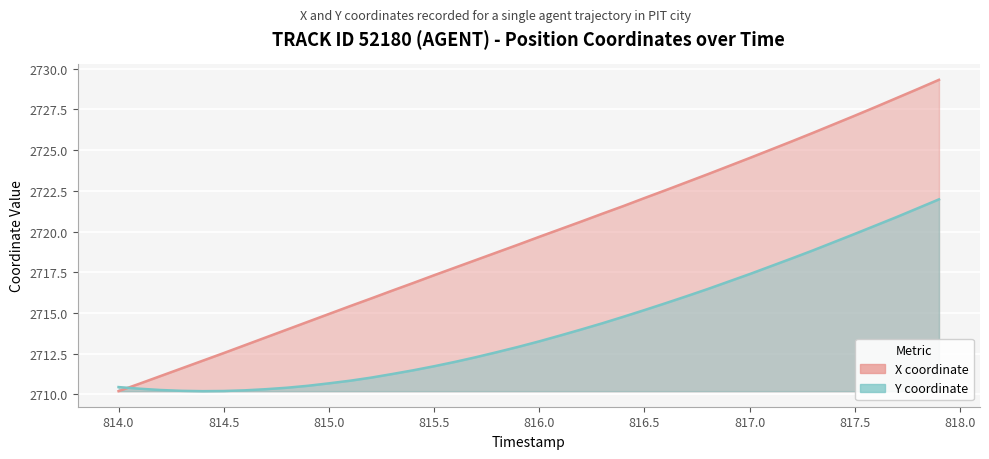

What is the difference between the second highest and minimum values in the X series?

18.6